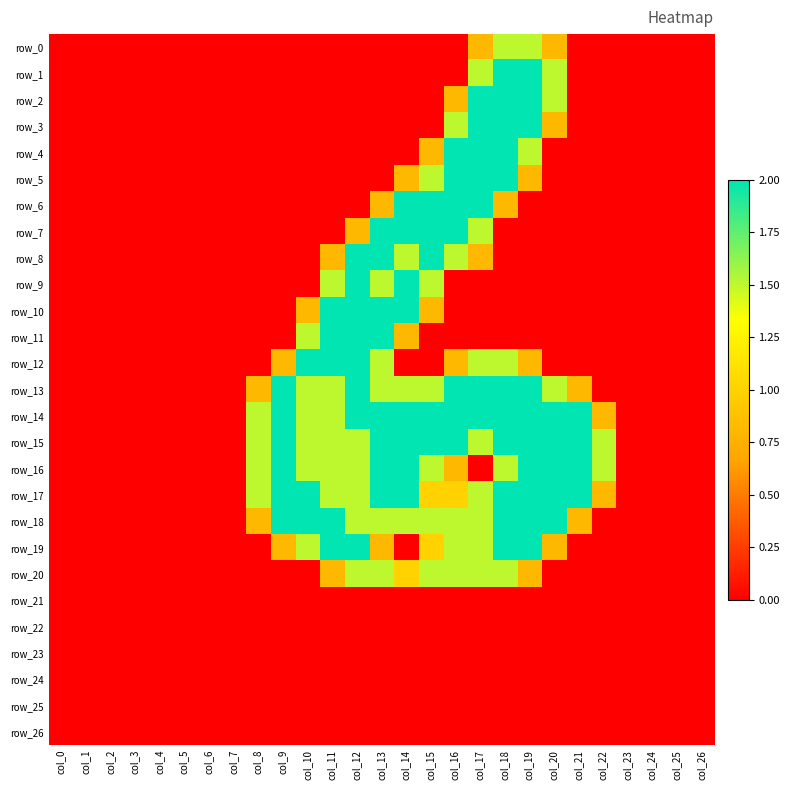

At which label is row_25 closest to 0?

col_0